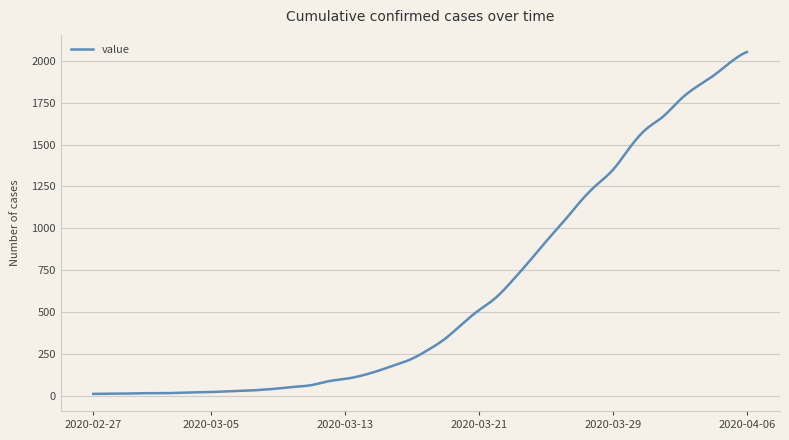

Reading left to right, what are all the values shown in this chart?

10	11	12	14	14	16	19	21	25	28	34	42	52	62	85	99	119	148	182	219	274	340	427	509	583	686	800	919	1032	1152	1256	1348	1480	1593	1667	1766	1845	1911	1990	2053